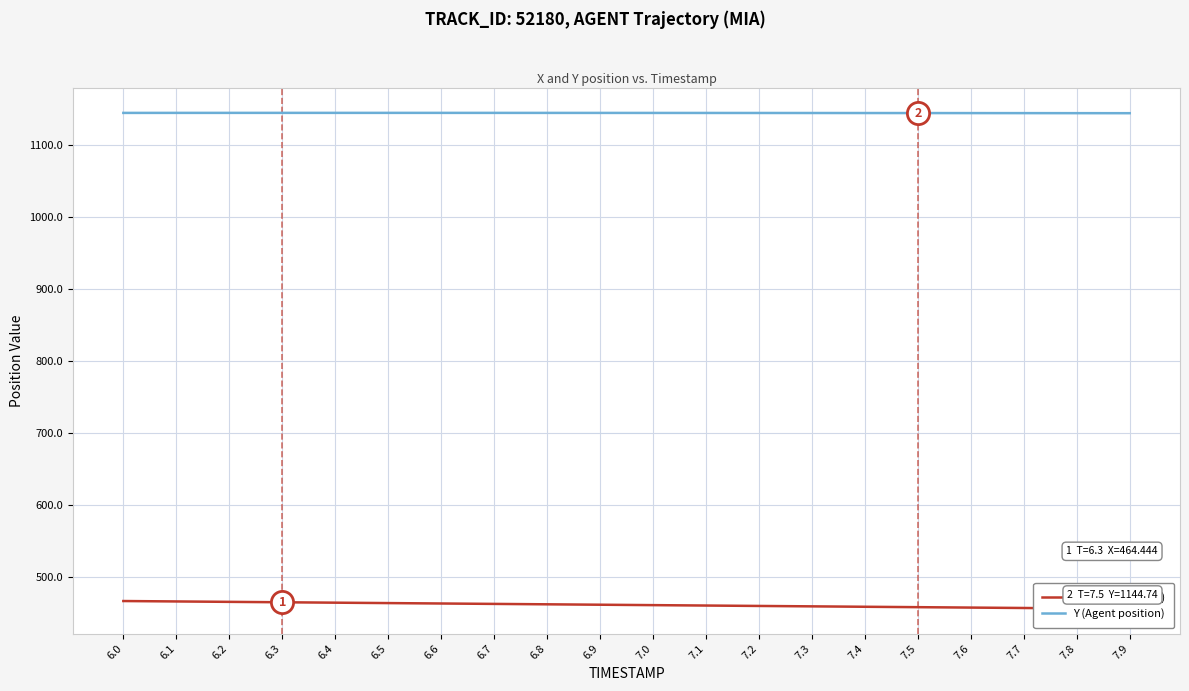

What is the greatest value displayed?

1145.0